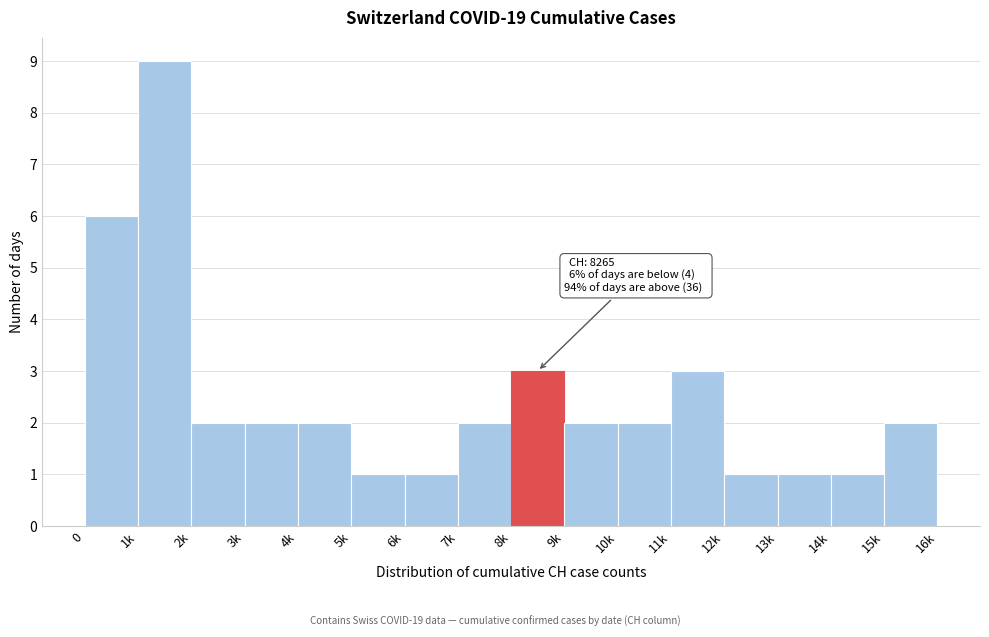

Reading left to right, transcribe all the data shown in this chart.

0=6	1k=9	2k=2	3k=2	4k=2	5k=1	6k=1	7k=2	8k=3	9k=2	10k=2	11k=3	12k=1	13k=1	14k=1	15k=2